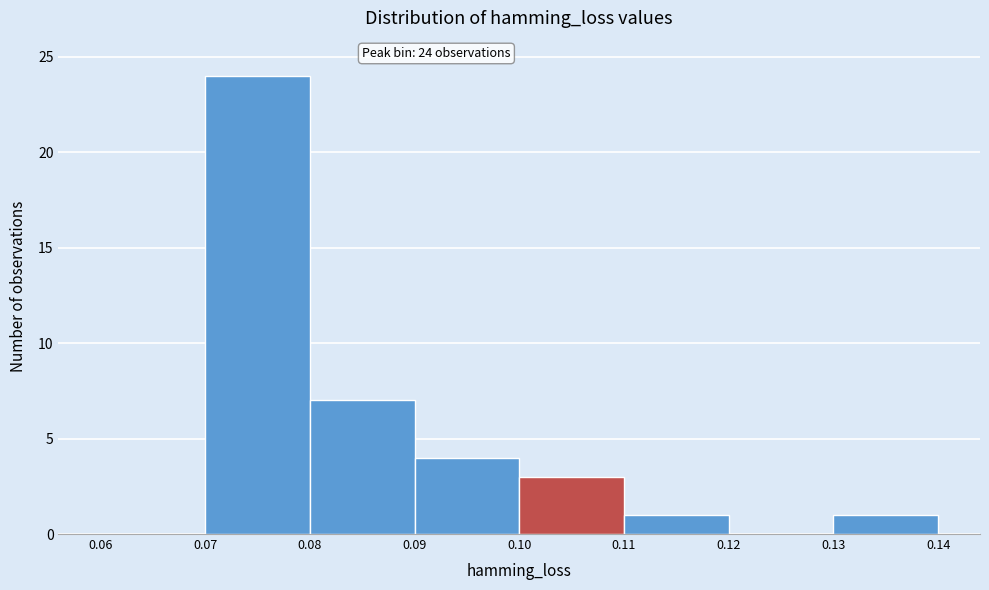

Over which range of the x-axis is the bar tallest?

0.07 to 0.08